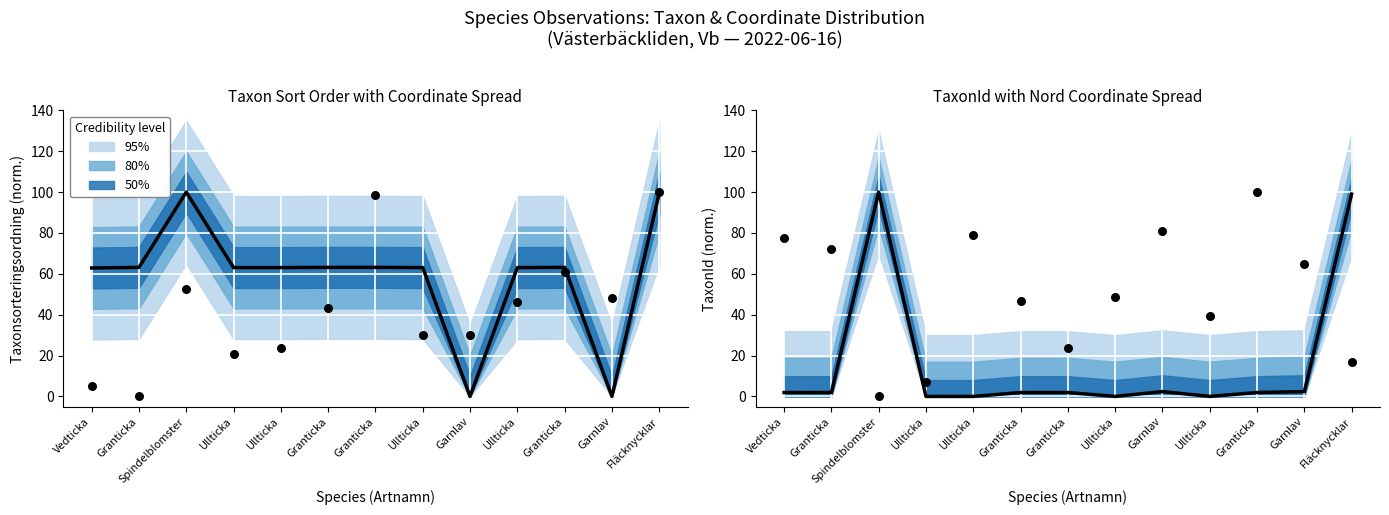

Which series has the largest Y range (max minus min)?

Taxonsorteringsordning